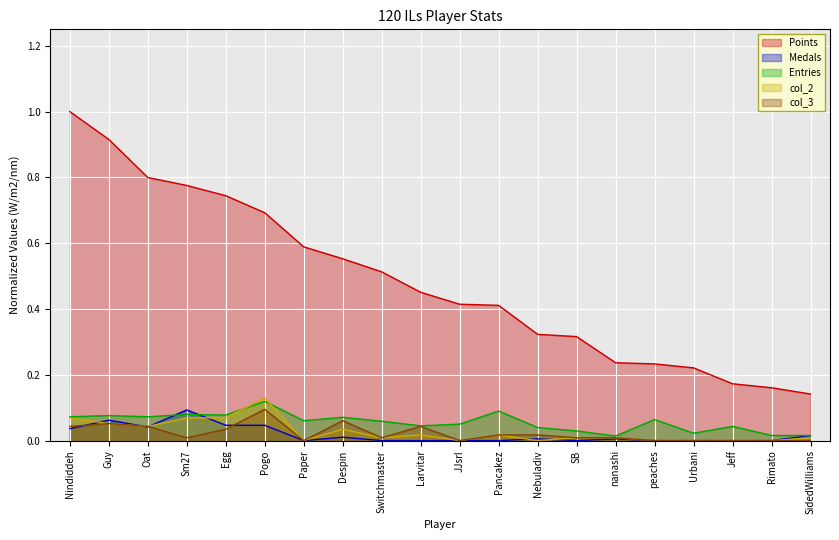

At which category is the sum across all series the highest?

Nindiddeh